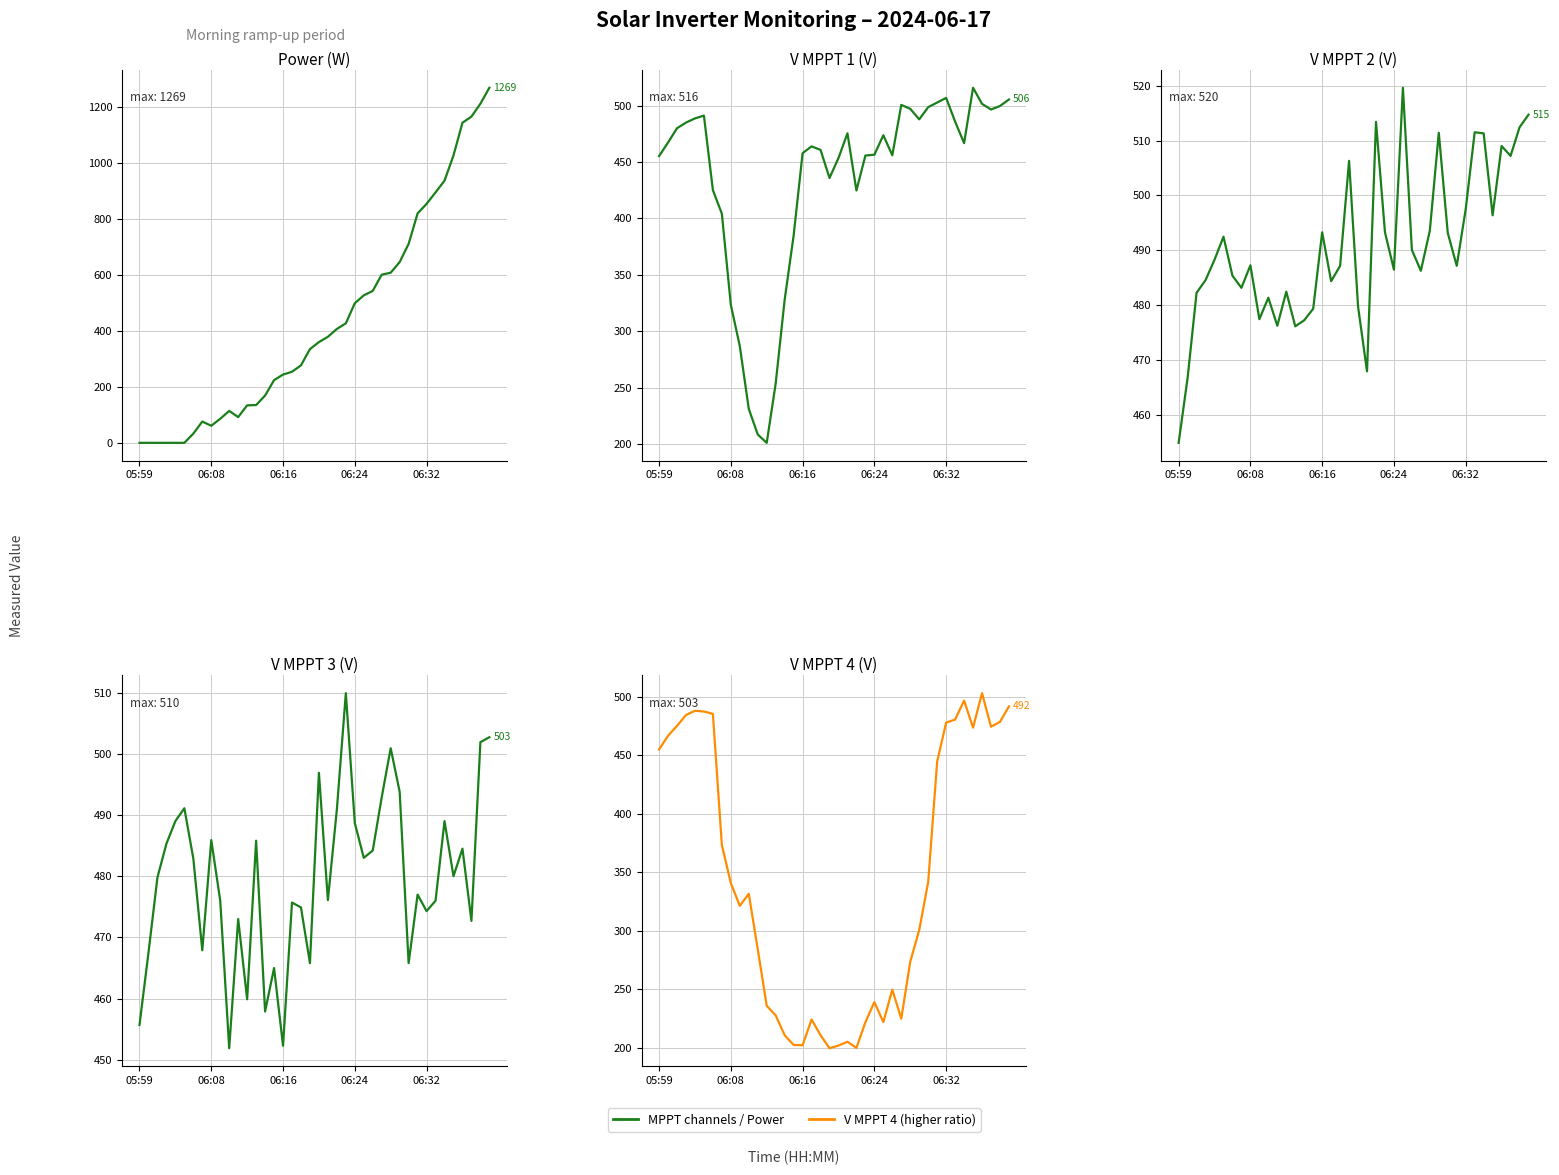

Is the value of V MPPT 3(V) at 20 greater than the value of V MPPT 4(V) at 27?

Yes